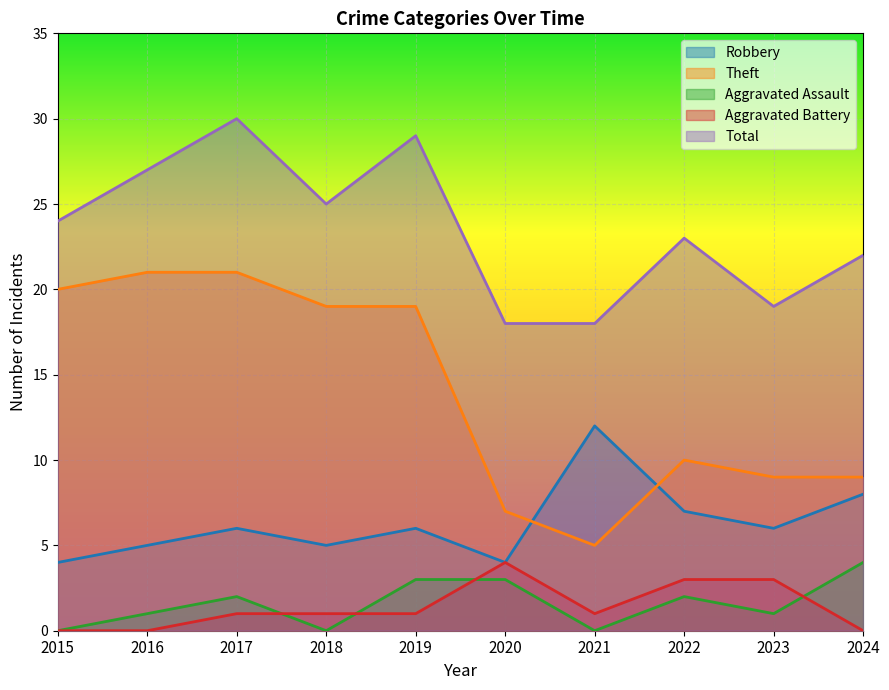

Between 2021 and 2015, which is larger?

2021